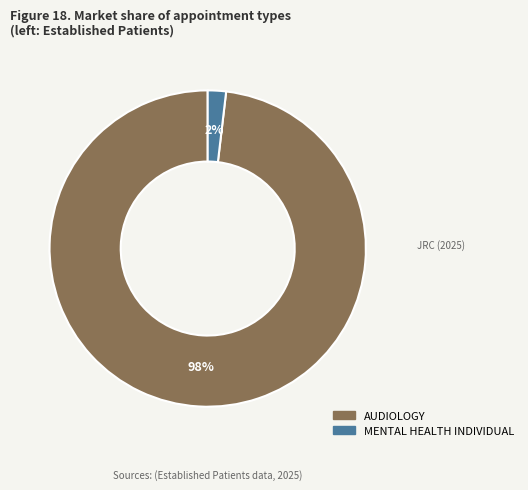

Combined, do AUDIOLOGY and MENTAL HEALTH INDIVIDUAL account for over 50%?

Yes